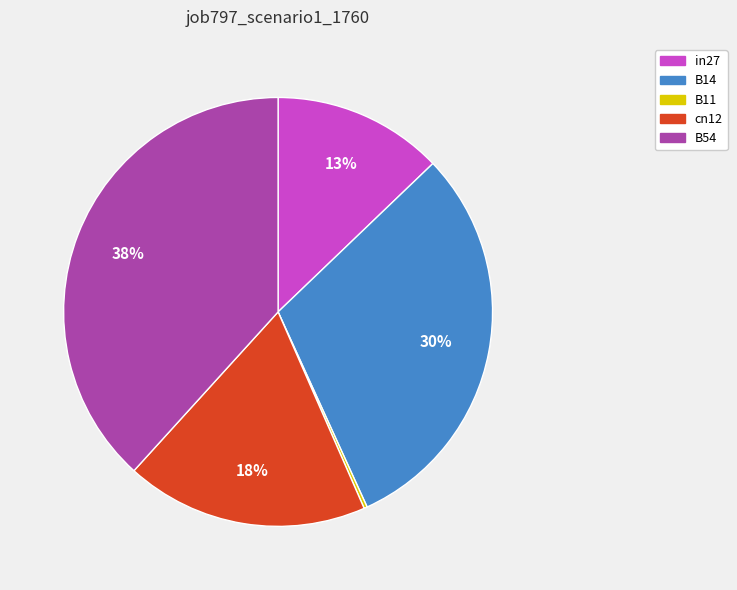

Does cn12 account for over 50% of the chart?

No